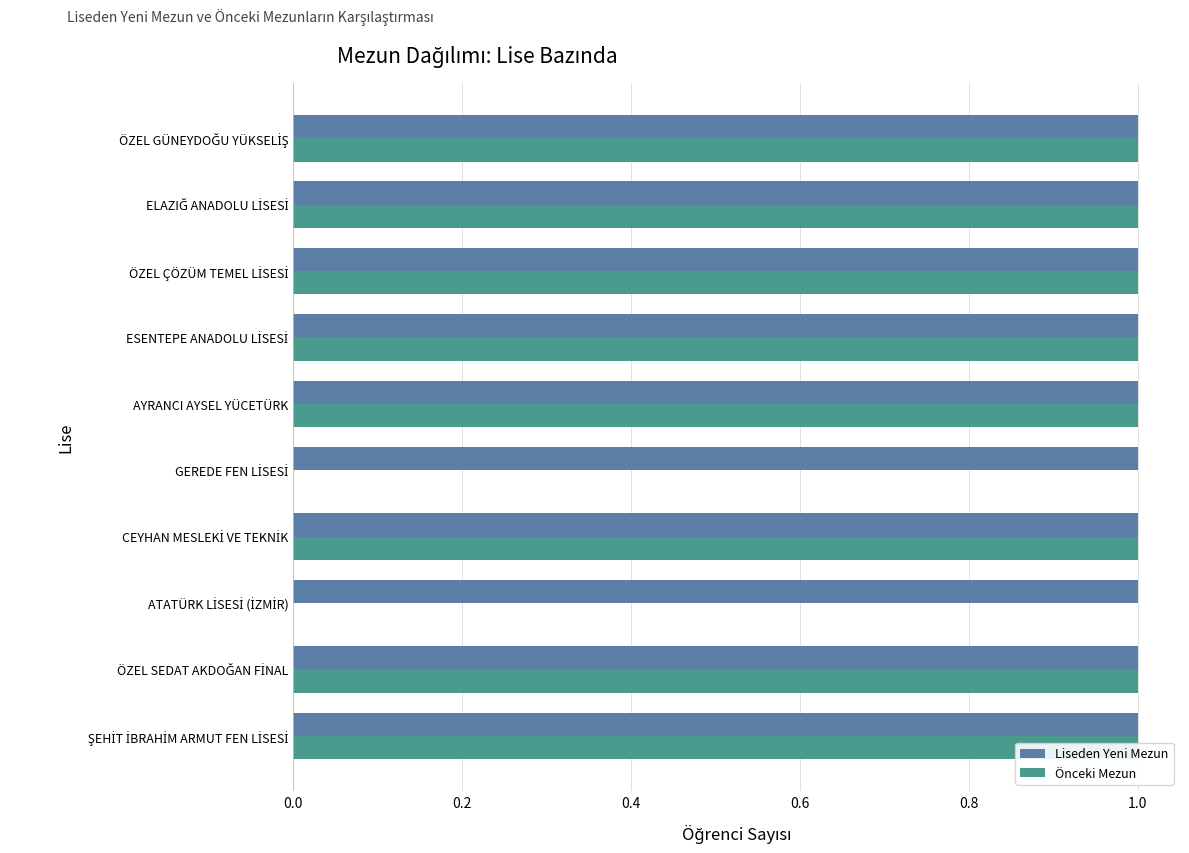

What is the sum of all Önceki Mezun values?

8.0